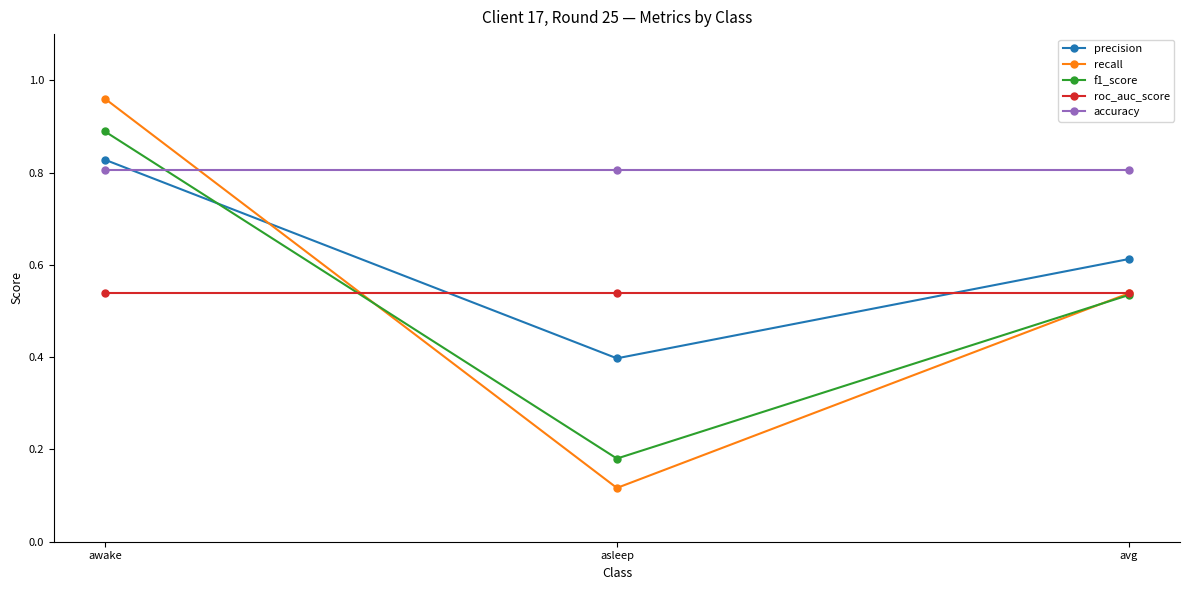

At which category does the chart reach its peak across all series?

awake